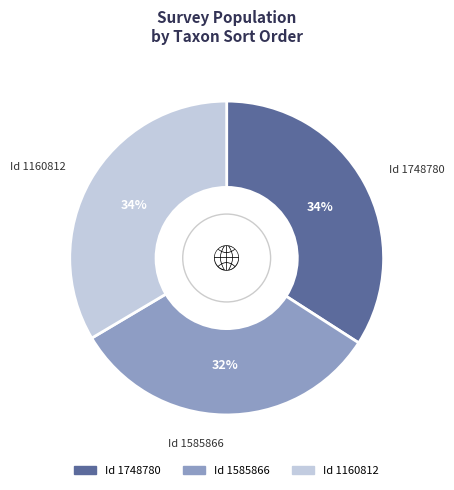

How many slices are in this pie chart?

3